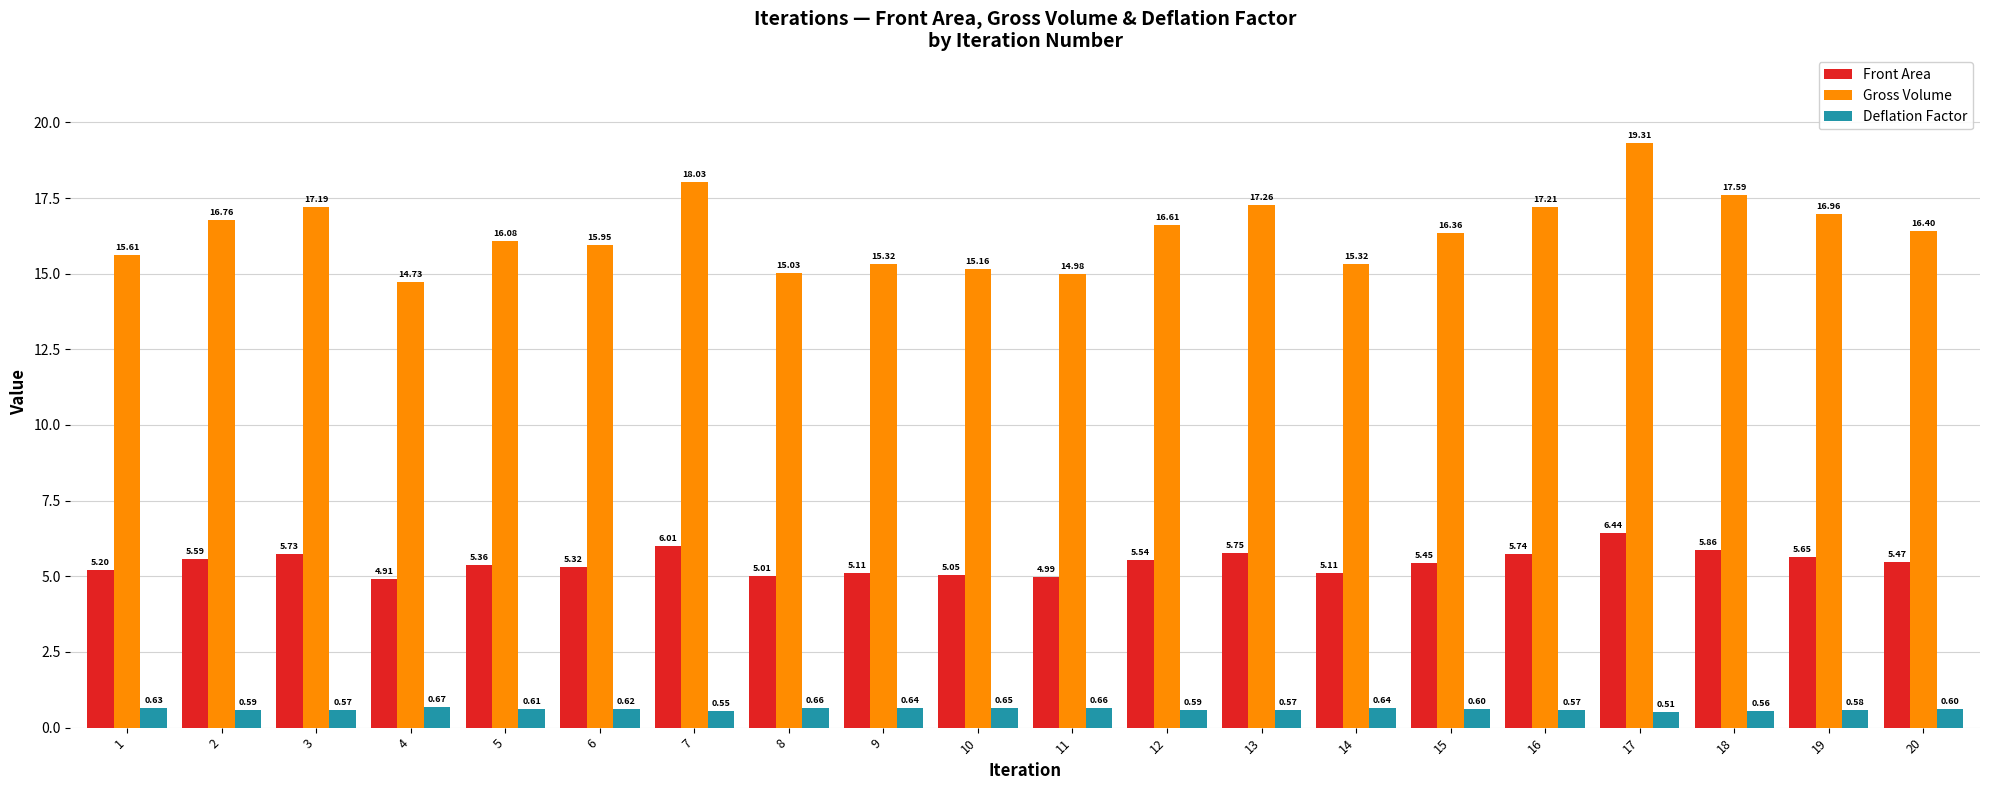

Between 7 and 12, which series saw the biggest shift?

Gross Volume